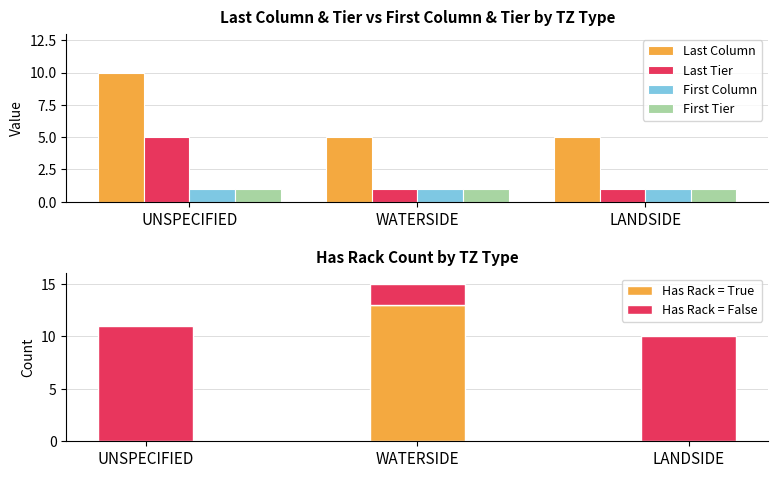

Reading right to left, what are all the values shown in this chart?

Last Column: LANDSIDE=5	WATERSIDE=5	UNSPECIFIED=10
Last Tier: LANDSIDE=1	WATERSIDE=1	UNSPECIFIED=5
First Column: LANDSIDE=1	WATERSIDE=1	UNSPECIFIED=1
First Tier: LANDSIDE=1	WATERSIDE=1	UNSPECIFIED=1
Has Rack = True: LANDSIDE=0	WATERSIDE=13	UNSPECIFIED=0
Has Rack = False: LANDSIDE=10	WATERSIDE=2	UNSPECIFIED=11